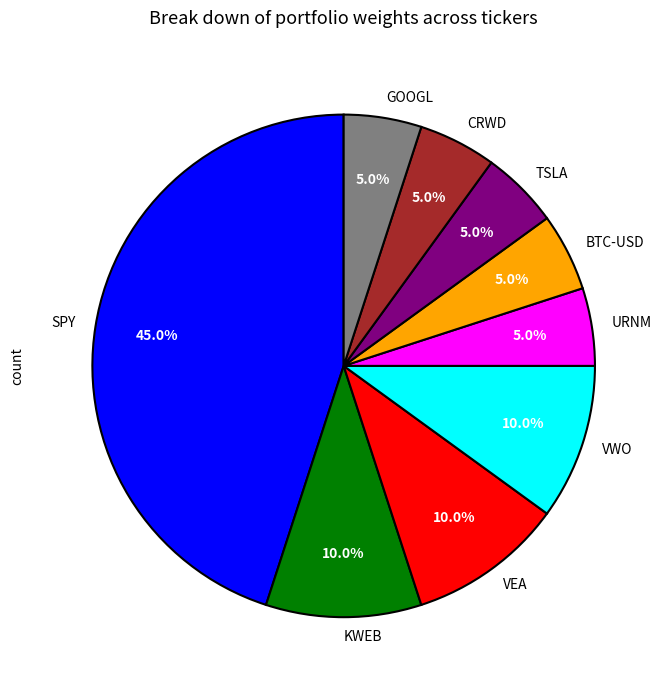

How many slices are in this pie chart?

9